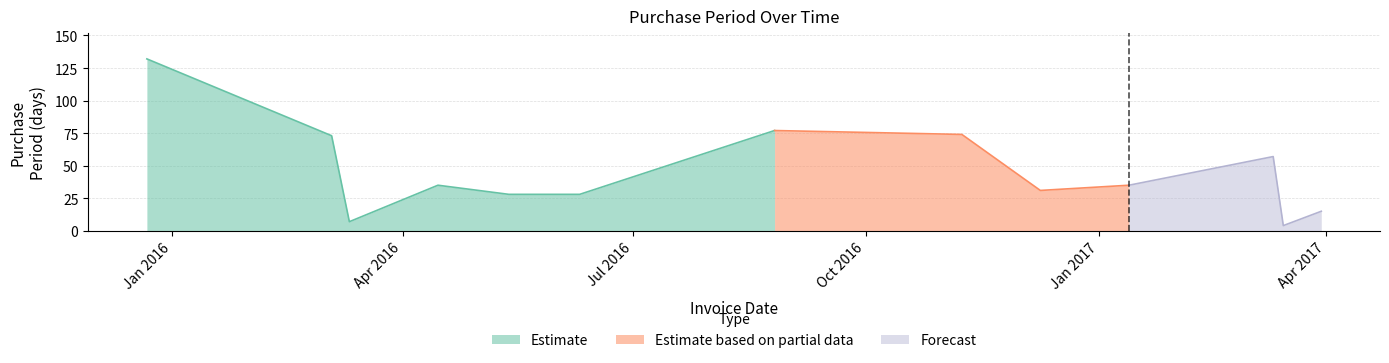

What is the sum of the values at 2016-05-13 and 2016-12-09?

59